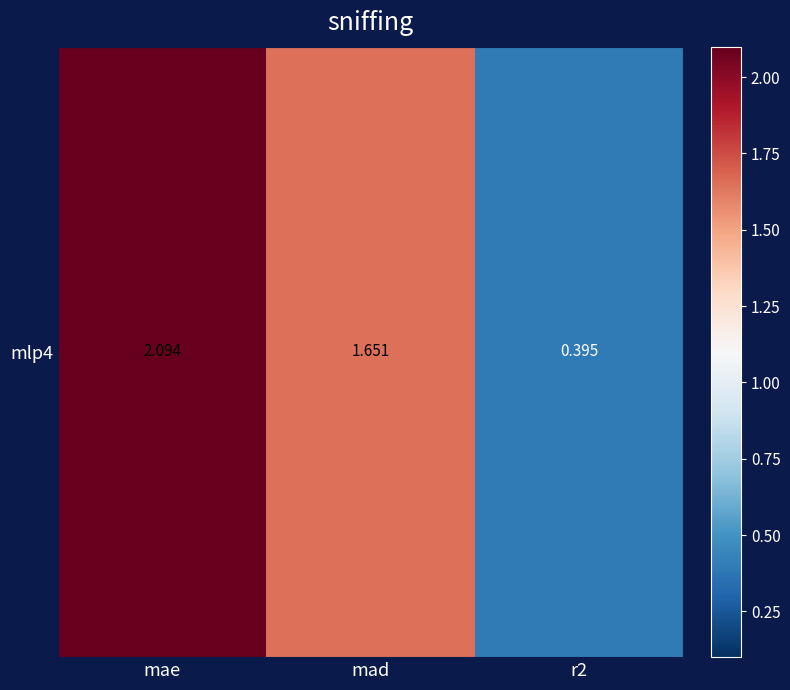

Where does the data first go above 1?

mae